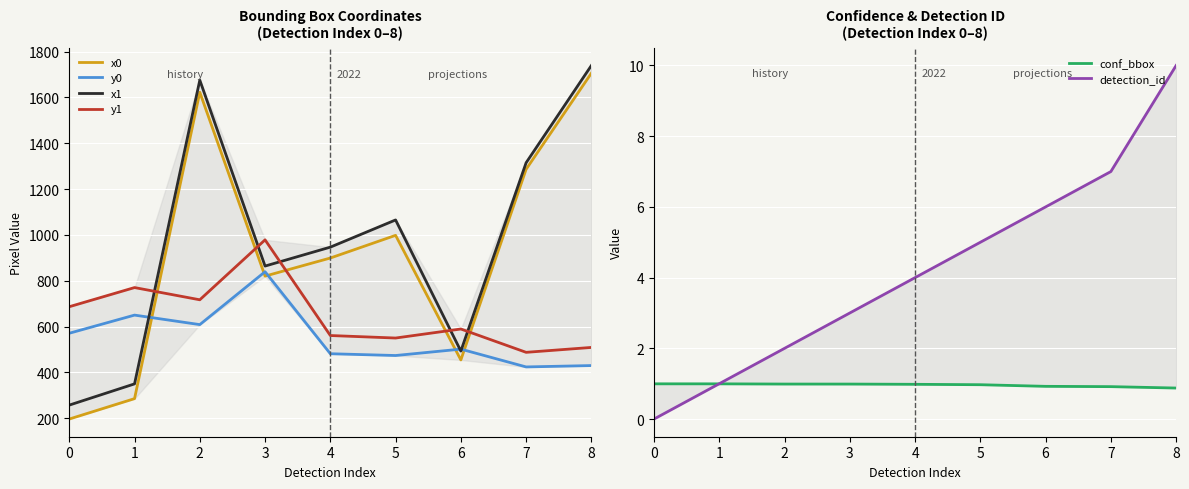

Rank the categories by x1 value from lowest to highest.

0, 1, 6, 3, 4, 5, 7, 2, 8